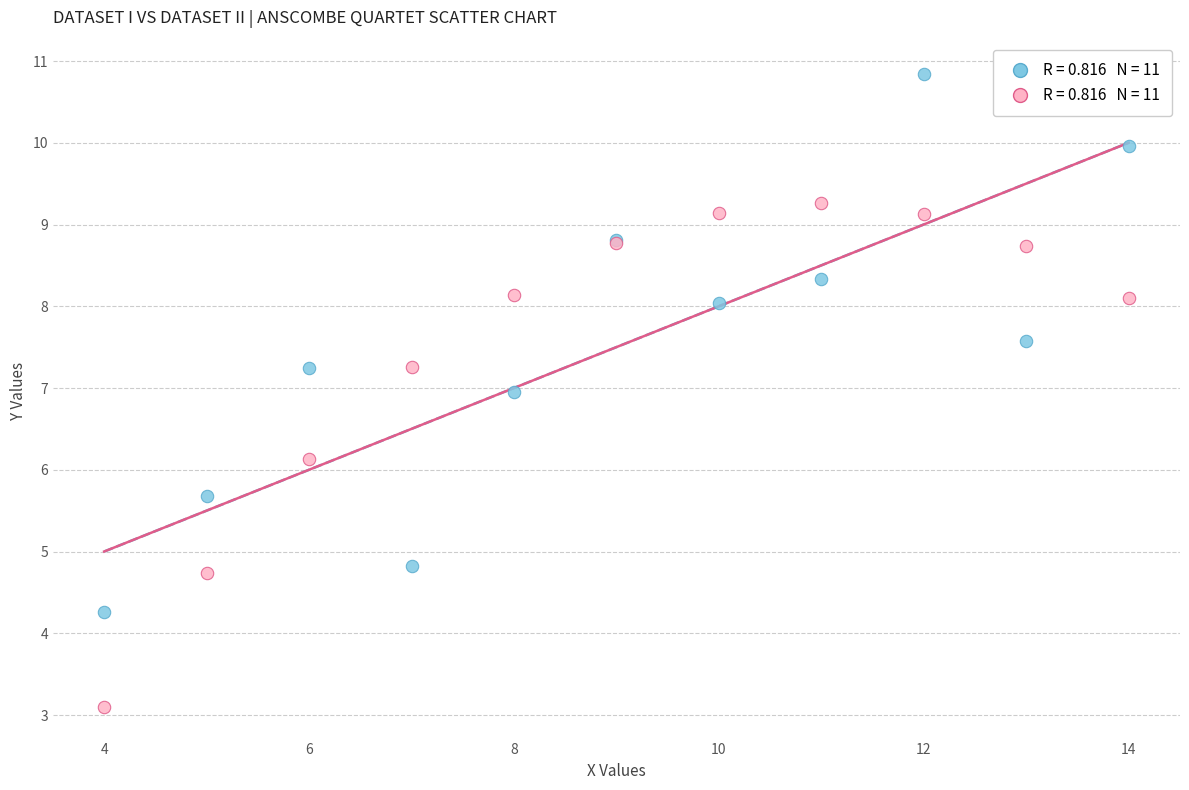

Across all series, what Y value is closest to 6?

6.1